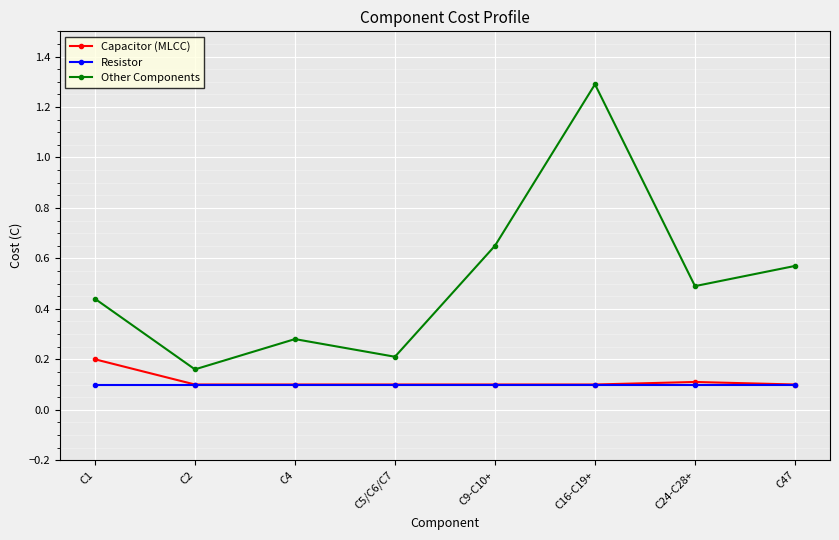

True or false: Capacitor (MLCC) has a value of 0.1 at C9-C10+.

True